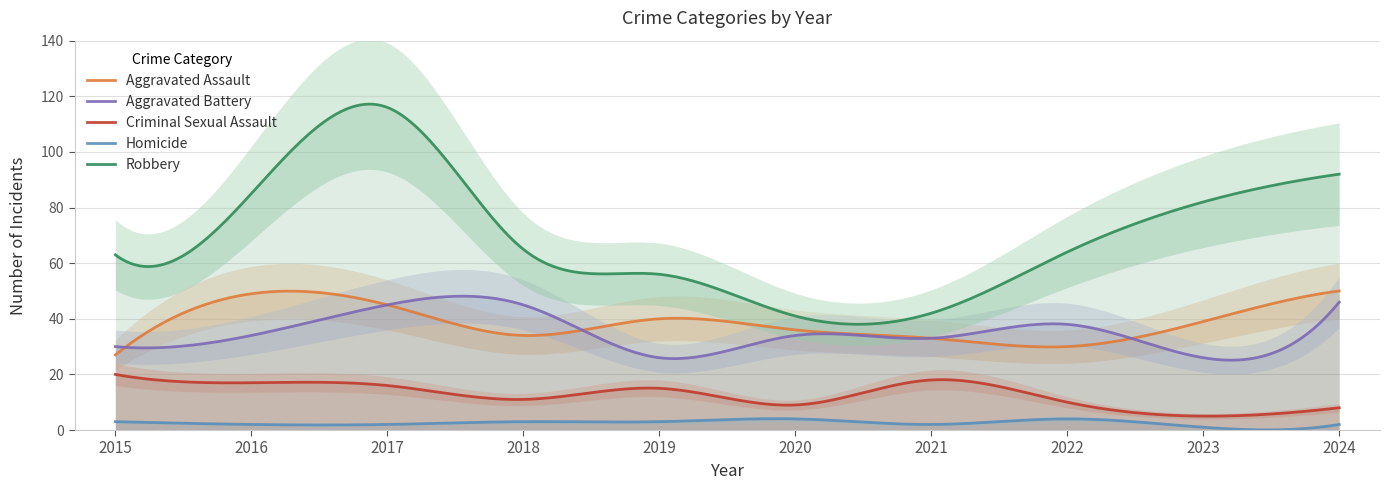

True or false: Aggravated Battery and Homicide cross at least once.

False